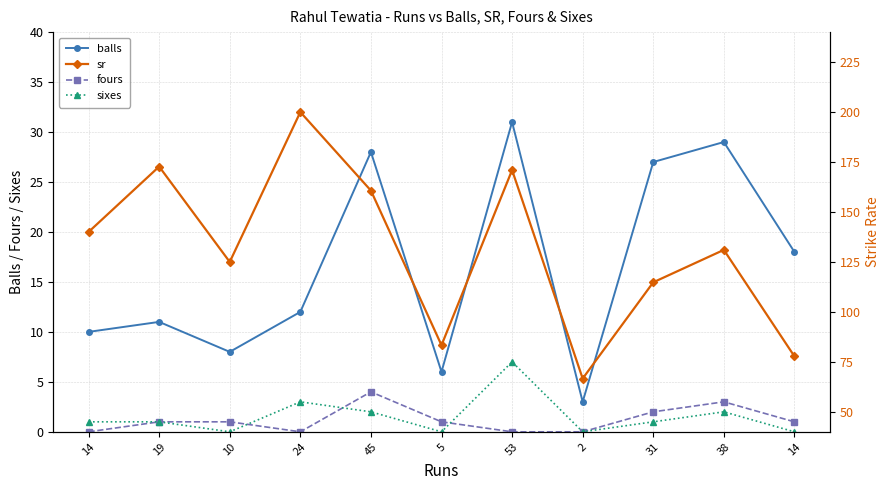

List the series in order of their peak value, highest first.

sr, balls, sixes, fours